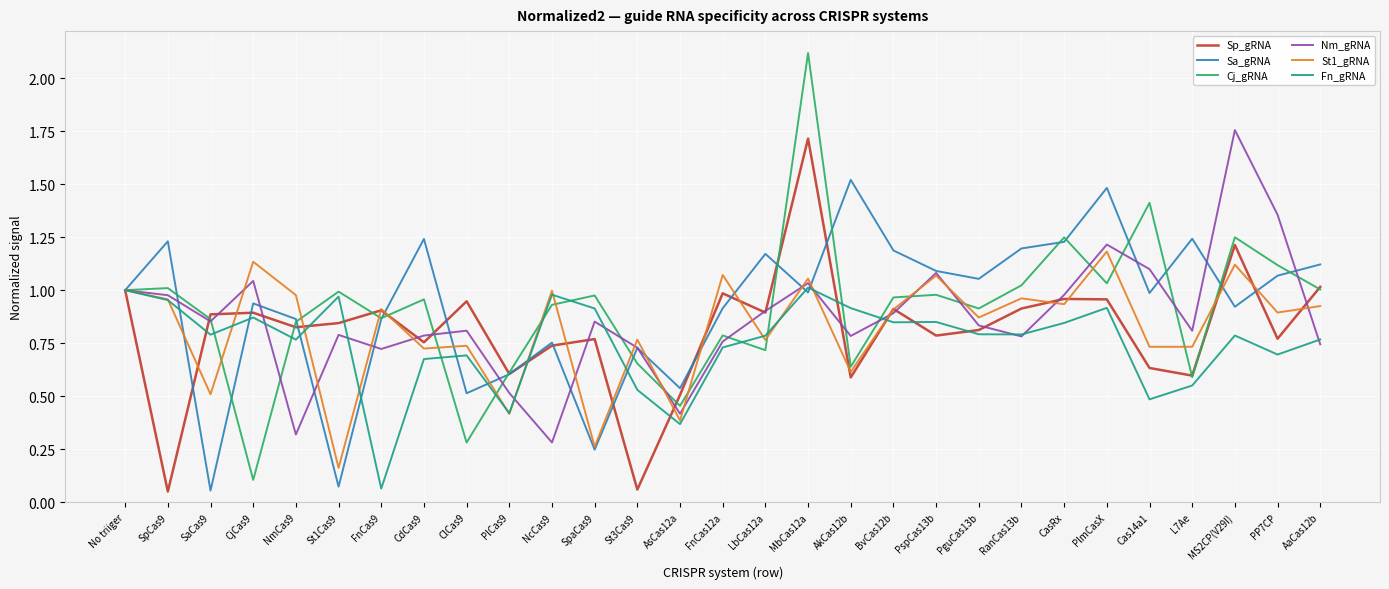

At which category is the sum across all series the highest?

MbCas12a